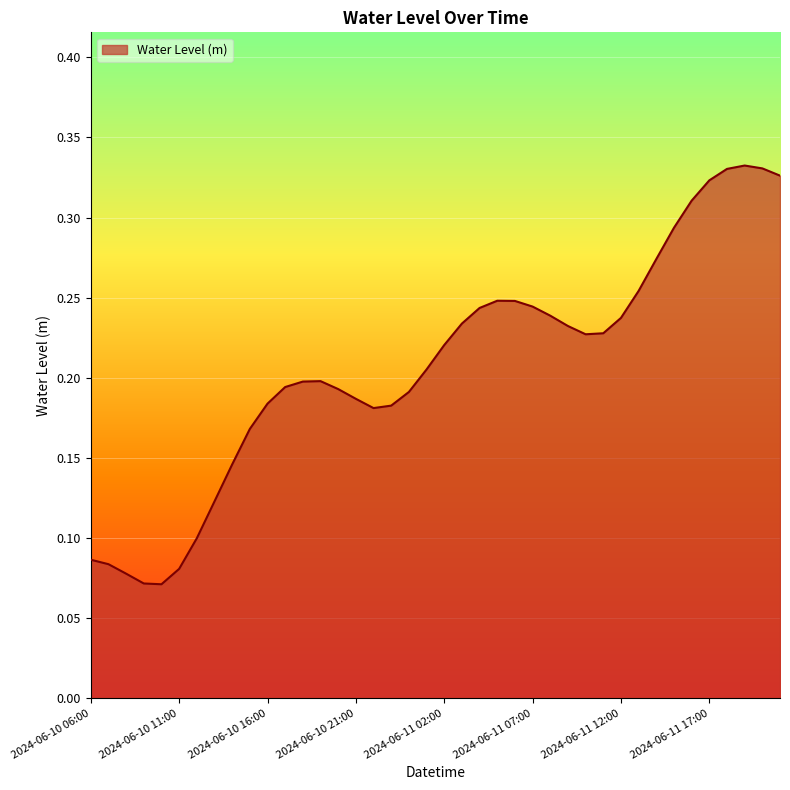

What is the maximum value shown in the chart?

0.3